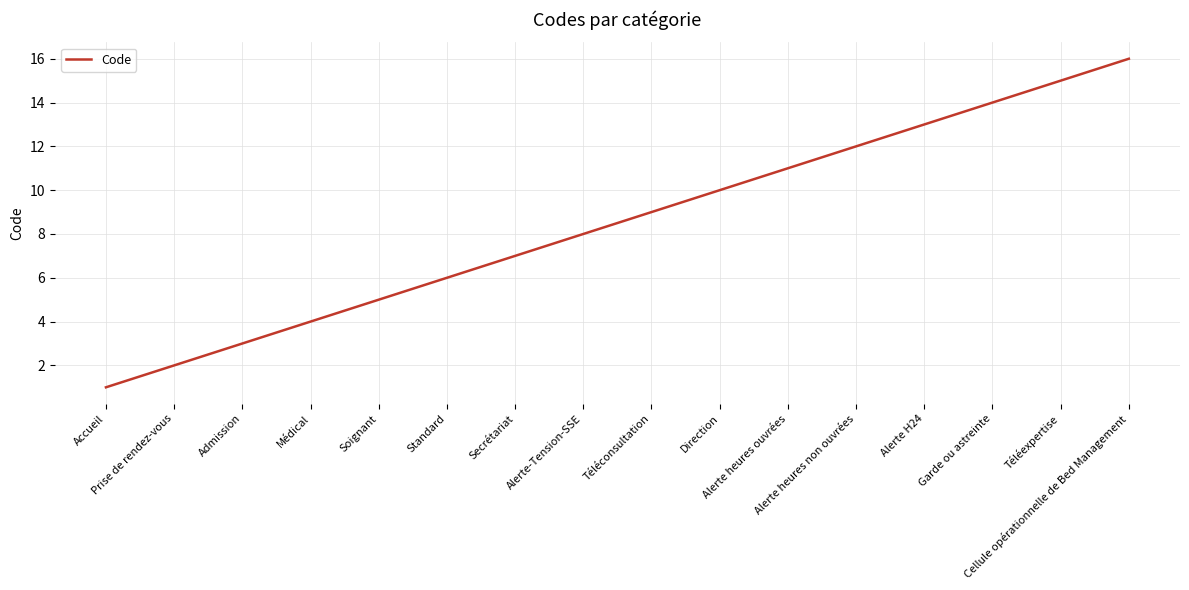

What is the difference between the maximum and minimum values?

15